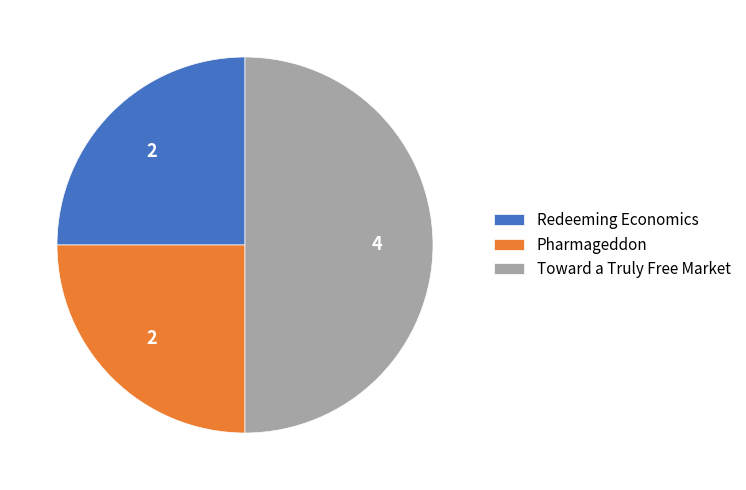

What is the ratio of the value at Toward a Truly Free Market to the value at Pharmageddon?

2.0